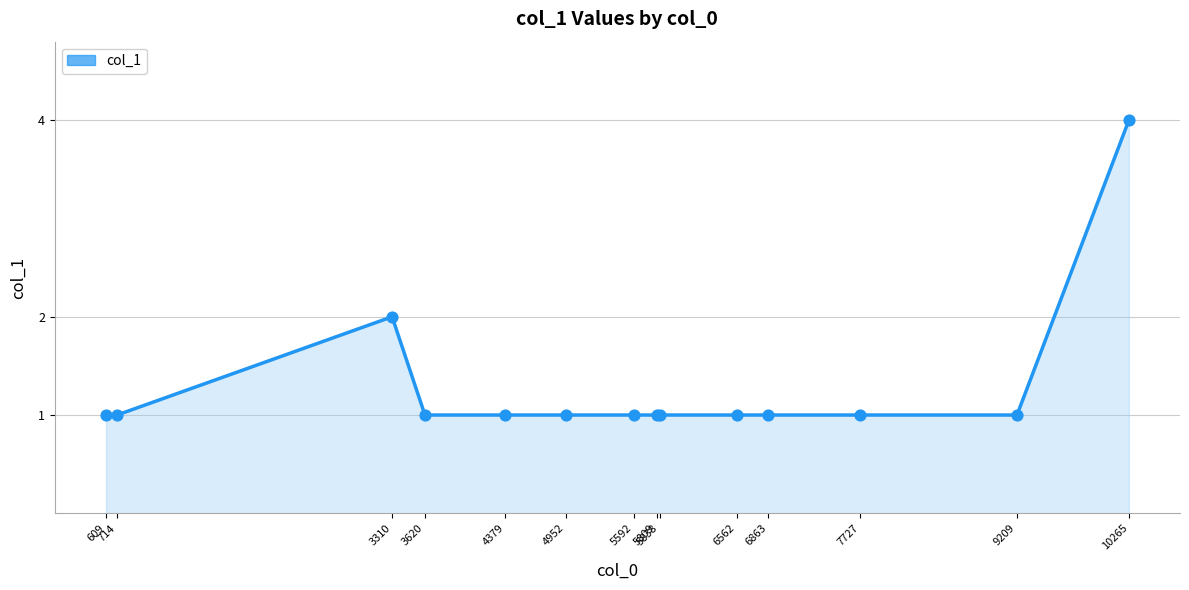

Approximately how many times larger is the value at 7727 compared to 5809?

1.0